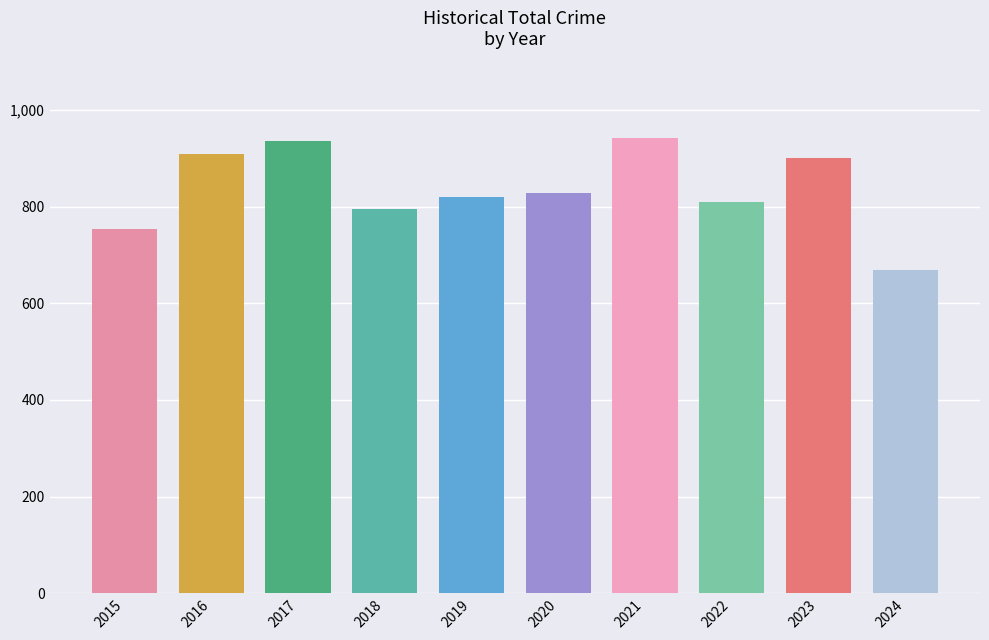

What is the difference between the maximum and second lowest values?

187